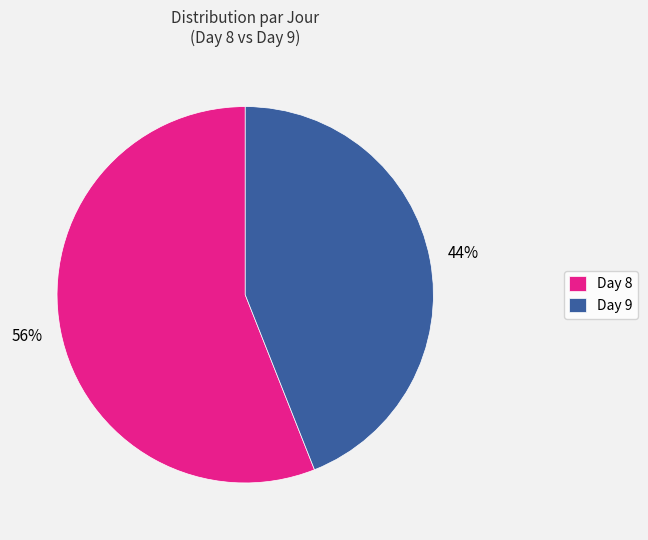

Count the number of slices in the pie.

2